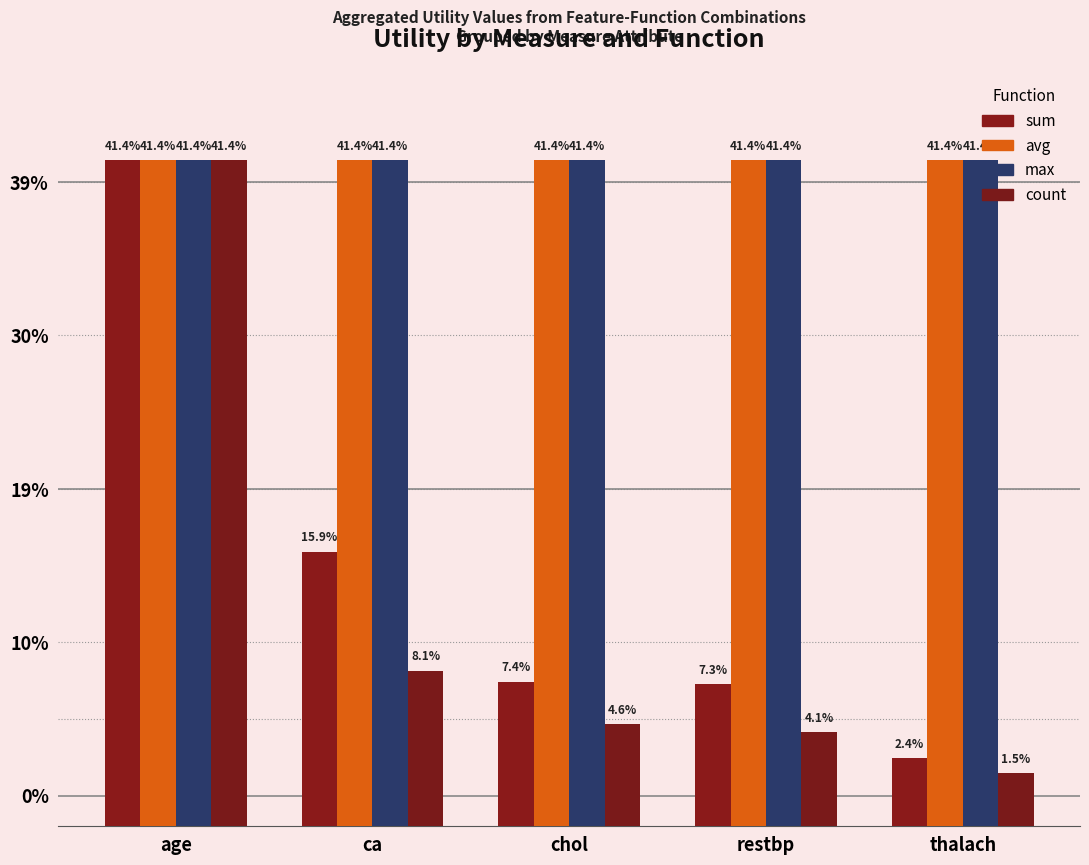

Which series changed the most between ca and restbp?

sum